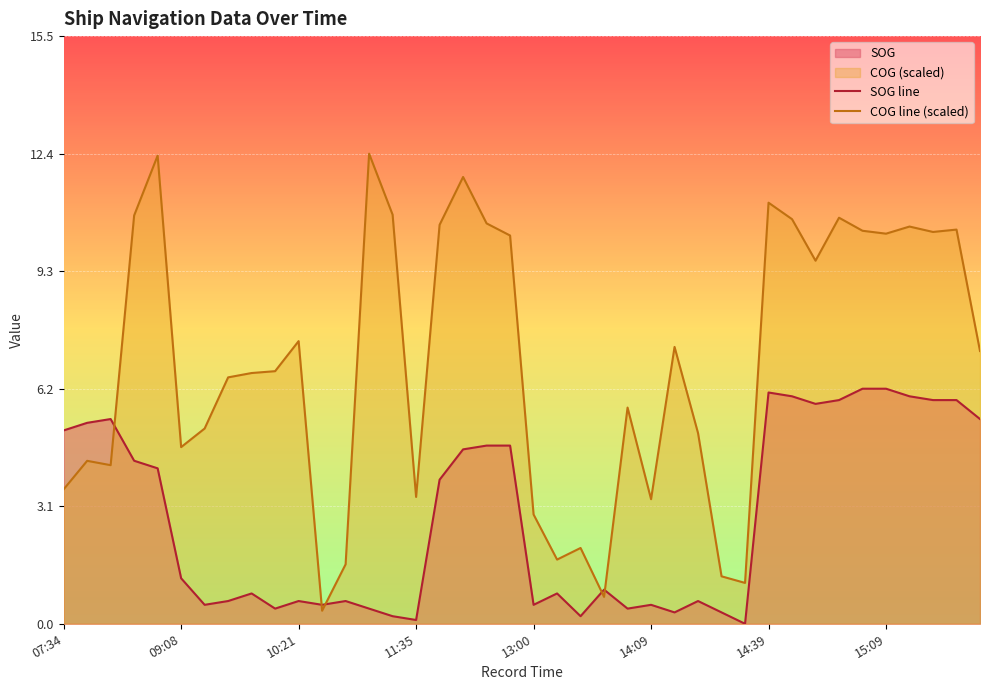

How many categories are shown in the chart?

40